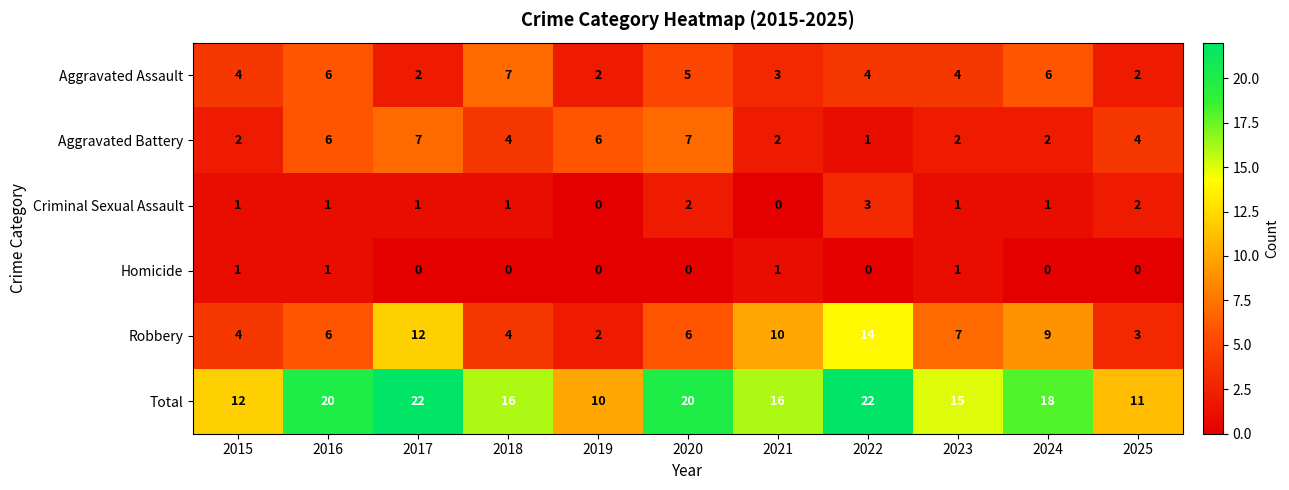

Is it true that Robbery equals 12 at 2017?

True